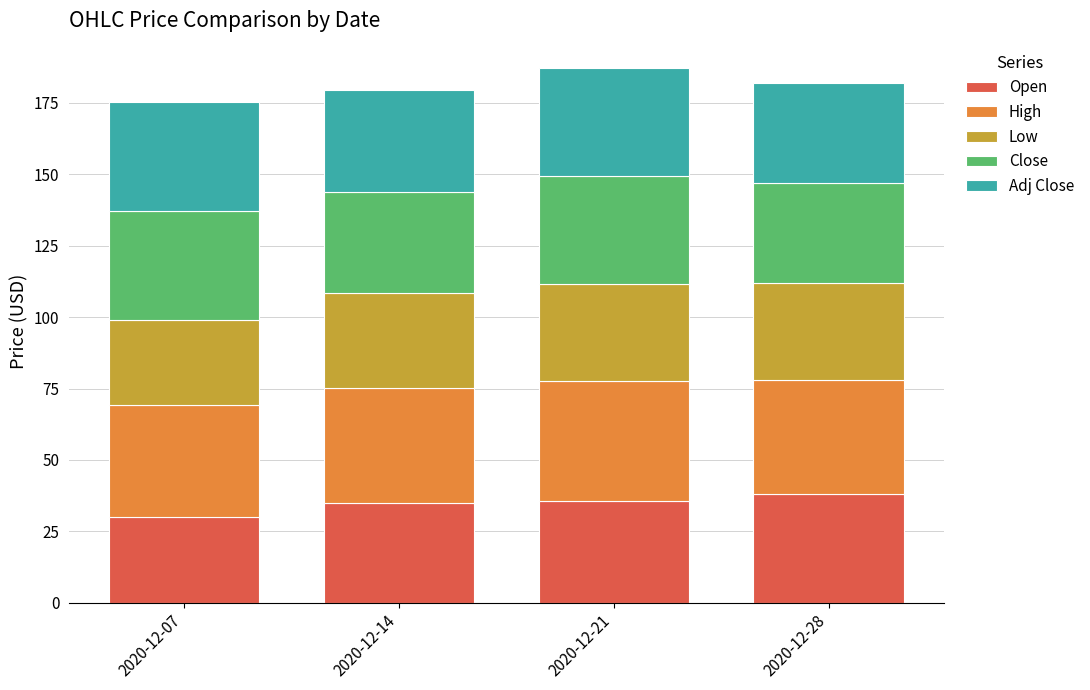

What is the minimum value for Open?

29.9